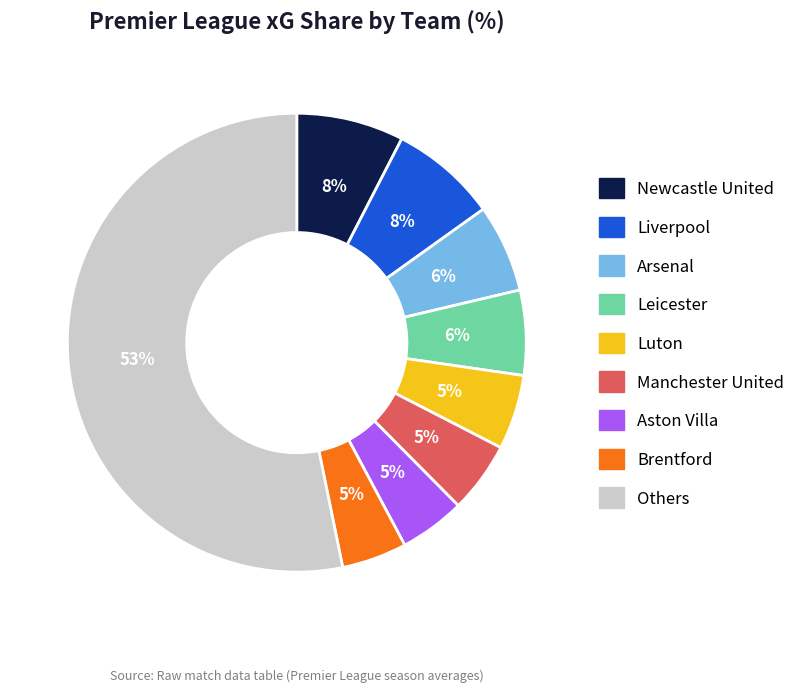

To the nearest percent, what is the average slice percentage?

11%